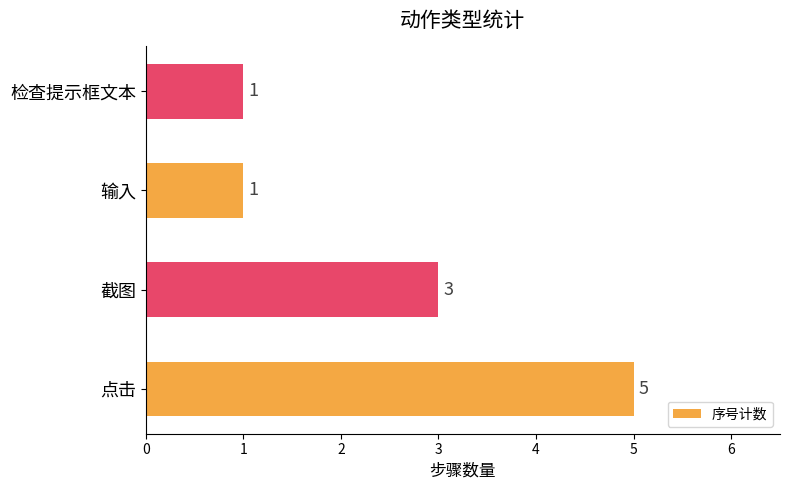

Which label corresponds to the largest value in the chart?

点击